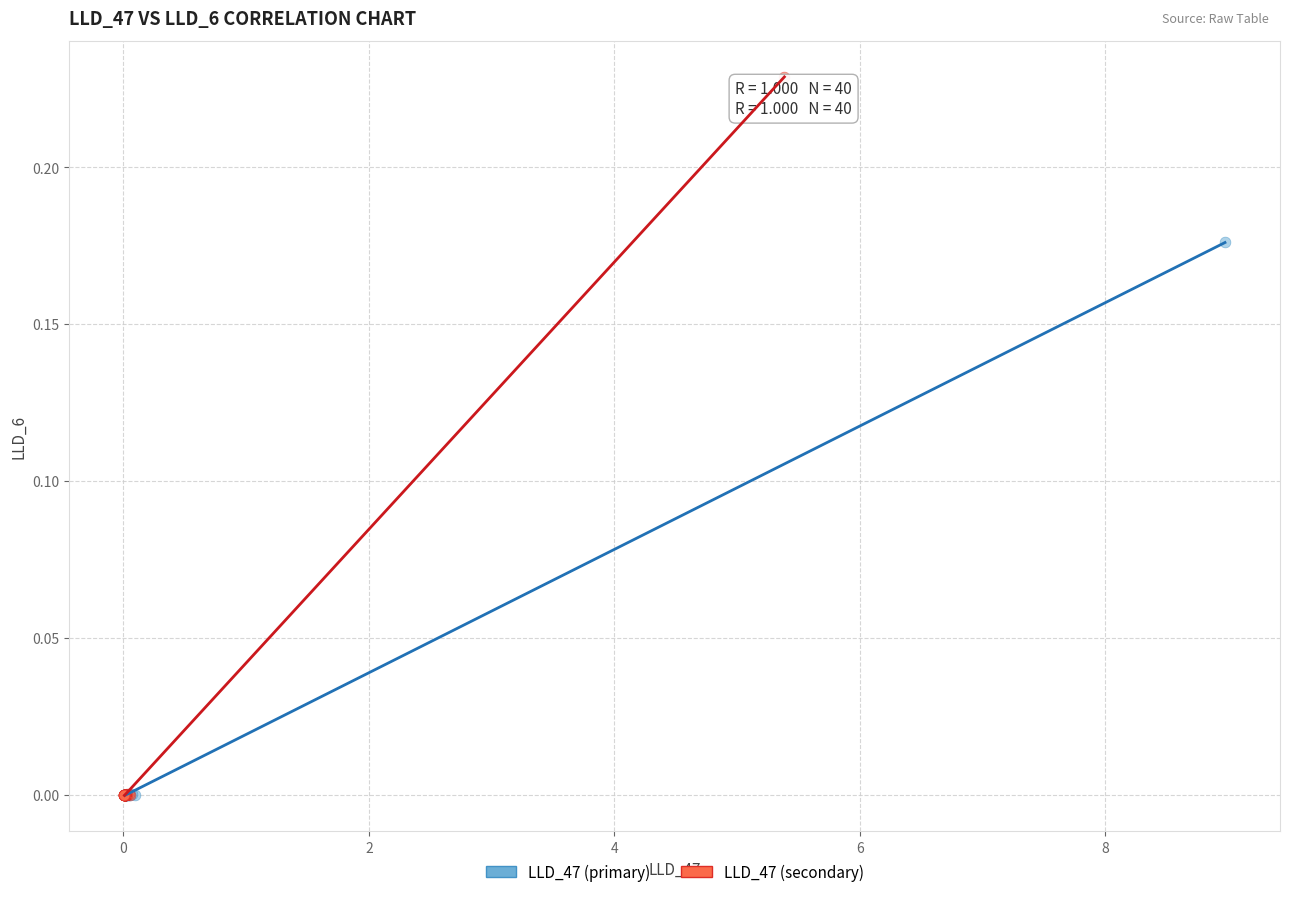

What are all the series names shown in the legend?

LLD_47 (primary), LLD_47 (secondary)